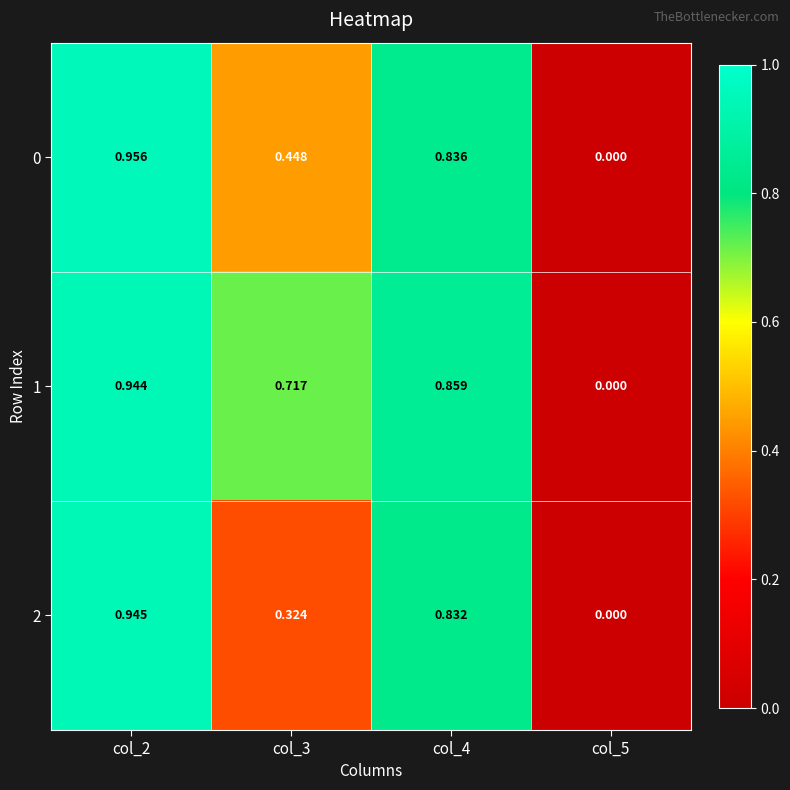

Between col_3 and col_4, which series saw the biggest shift?

2